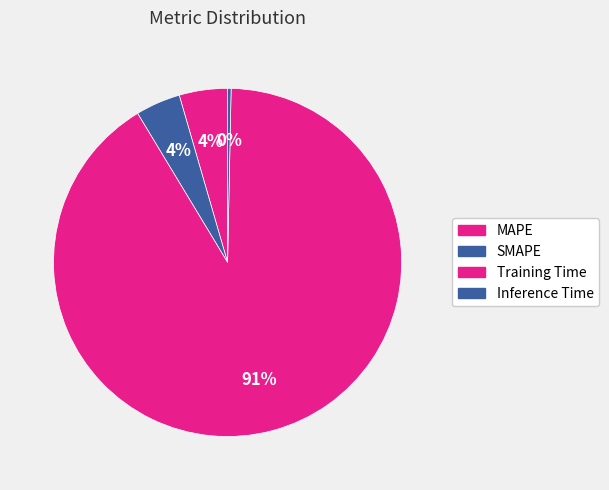

How many slices are in this pie chart?

4